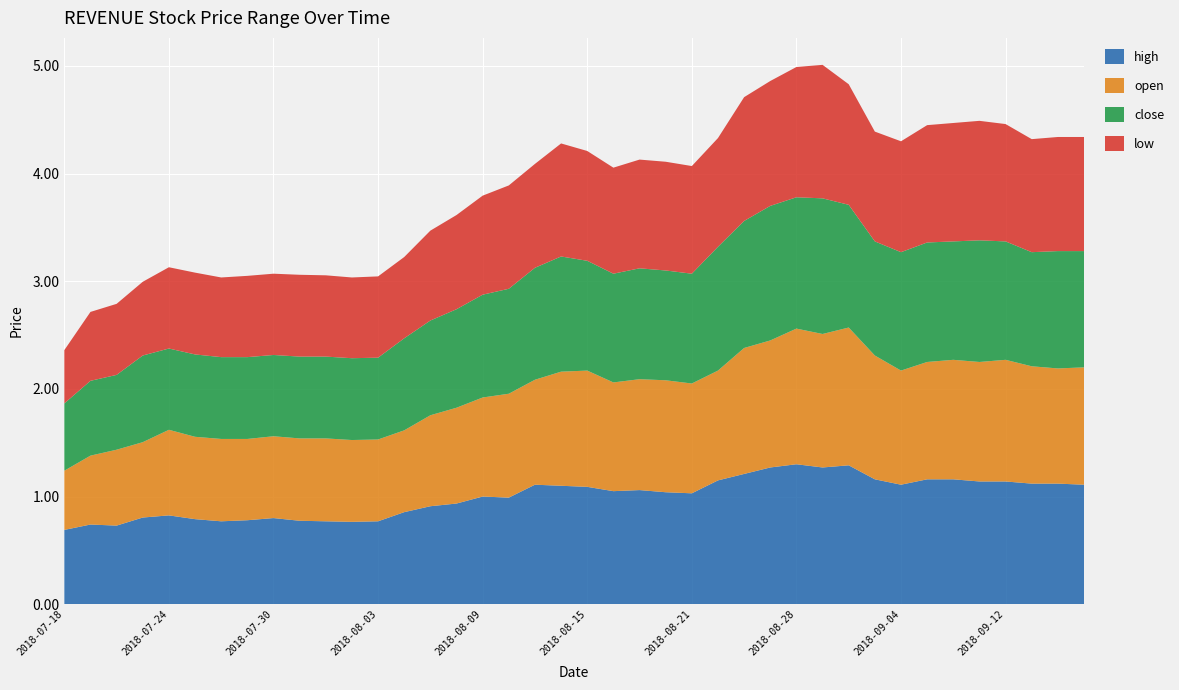

Reading left to right, transcribe all the data shown in this chart.

high: 0.7	0.7	0.7	0.8	0.8	0.8	0.8	0.8	0.8	0.8	0.8	0.8	0.8	0.9	0.9	0.9	1.0	1.0	1.1	1.1	1.1	1.1	1.1	1.0	1.0	1.1	1.2	1.3	1.3	1.3	1.3	1.2	1.1	1.2	1.2	1.1	1.1	1.1	1.1	1.1
open: 0.6	0.6	0.7	0.7	0.8	0.8	0.8	0.8	0.8	0.8	0.8	0.8	0.8	0.8	0.8	0.9	0.9	1.0	1.0	1.1	1.1	1.0	1.0	1.0	1.0	1.0	1.2	1.2	1.3	1.2	1.3	1.1	1.1	1.1	1.1	1.1	1.1	1.1	1.1	1.1
close: 0.6	0.7	0.7	0.8	0.8	0.8	0.8	0.8	0.8	0.8	0.8	0.8	0.8	0.9	0.9	0.9	1.0	1.0	1.0	1.1	1.0	1.0	1.0	1.0	1.0	1.1	1.2	1.2	1.2	1.3	1.1	1.1	1.1	1.1	1.1	1.1	1.1	1.1	1.1	1.1
low: 0.5	0.6	0.7	0.7	0.8	0.8	0.7	0.8	0.8	0.8	0.8	0.8	0.8	0.8	0.8	0.9	0.9	1.0	1.0	1.1	1.0	1.0	1.0	1.0	1.0	1.0	1.1	1.2	1.2	1.2	1.1	1.0	1.0	1.1	1.1	1.1	1.1	1.1	1.1	1.1